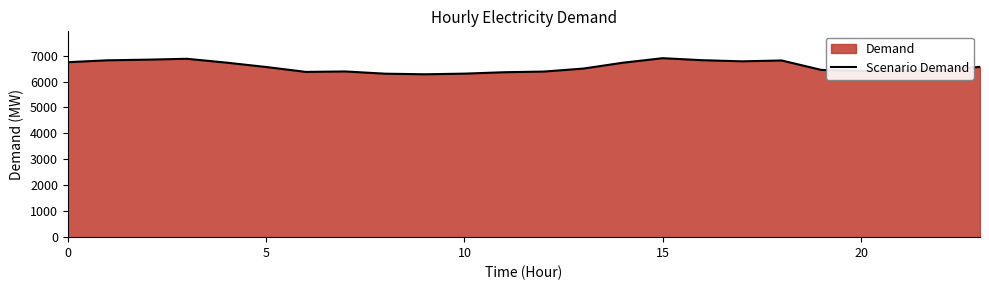

At which category does the chart reach its minimum across all series?

9